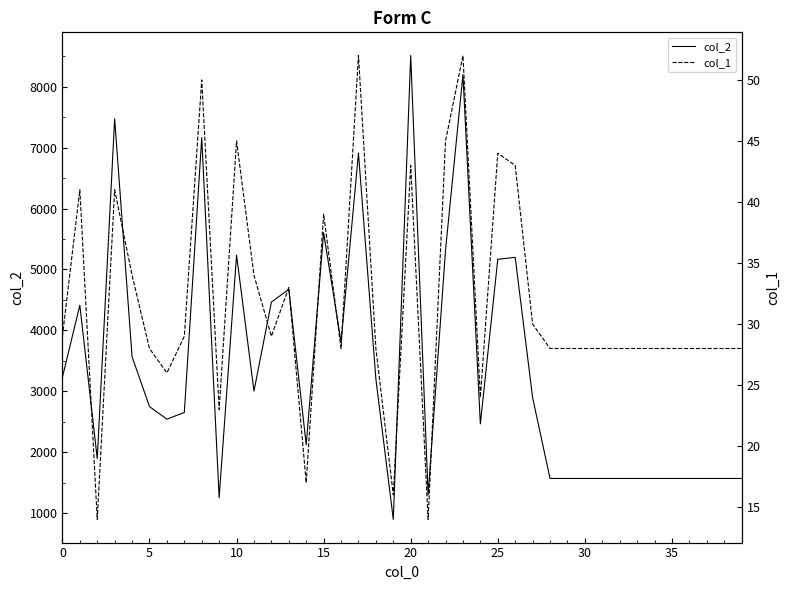

How many interior local valleys does the col_2 series have?

9